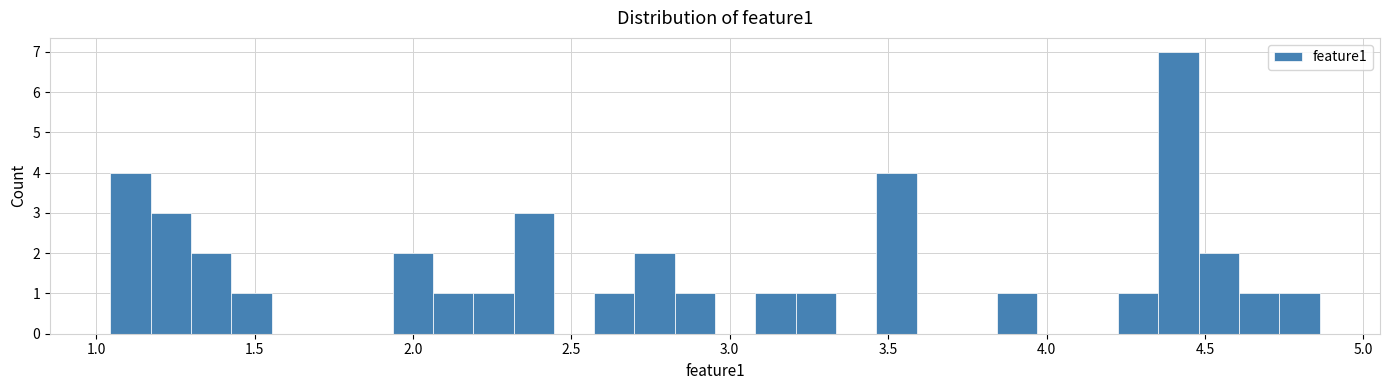

Read against the x-axis, roughly where is the centre of the tallest bar?

4.40